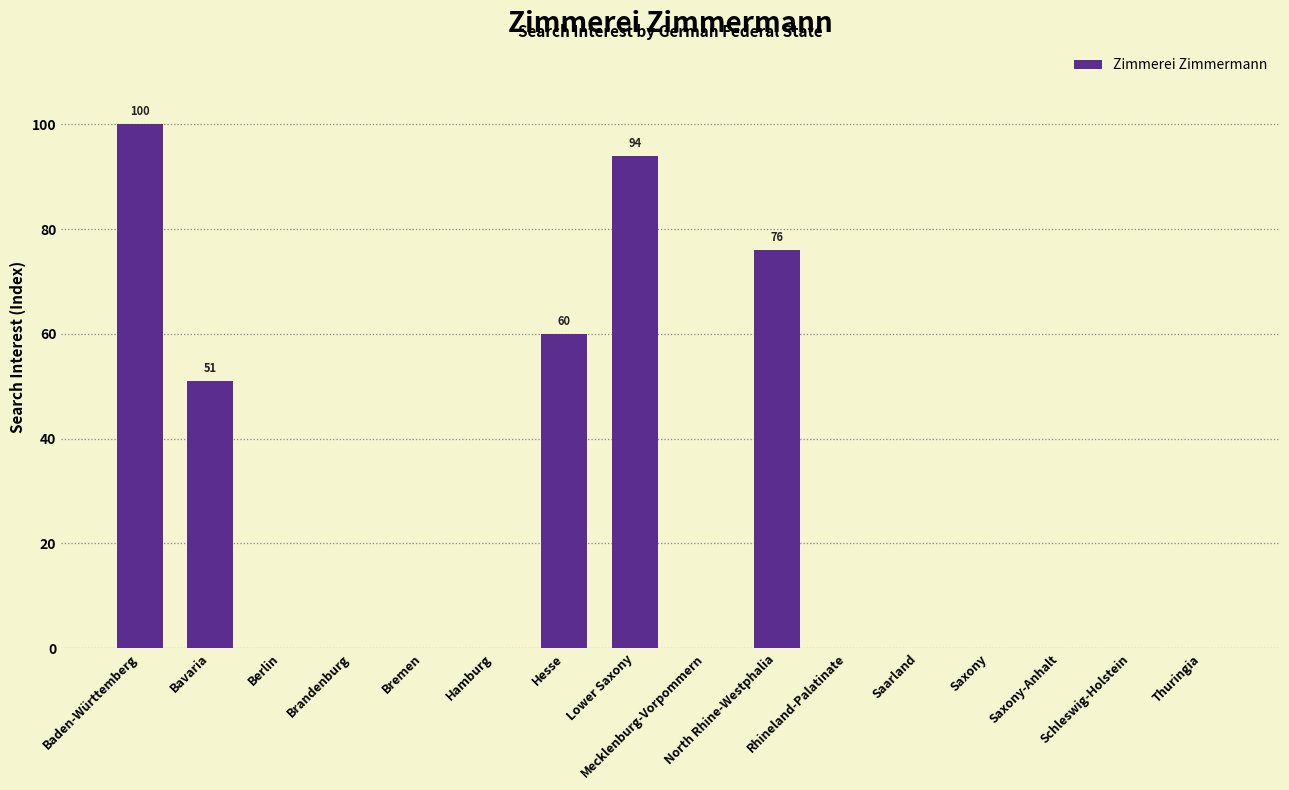

What is the sum of all values?

381